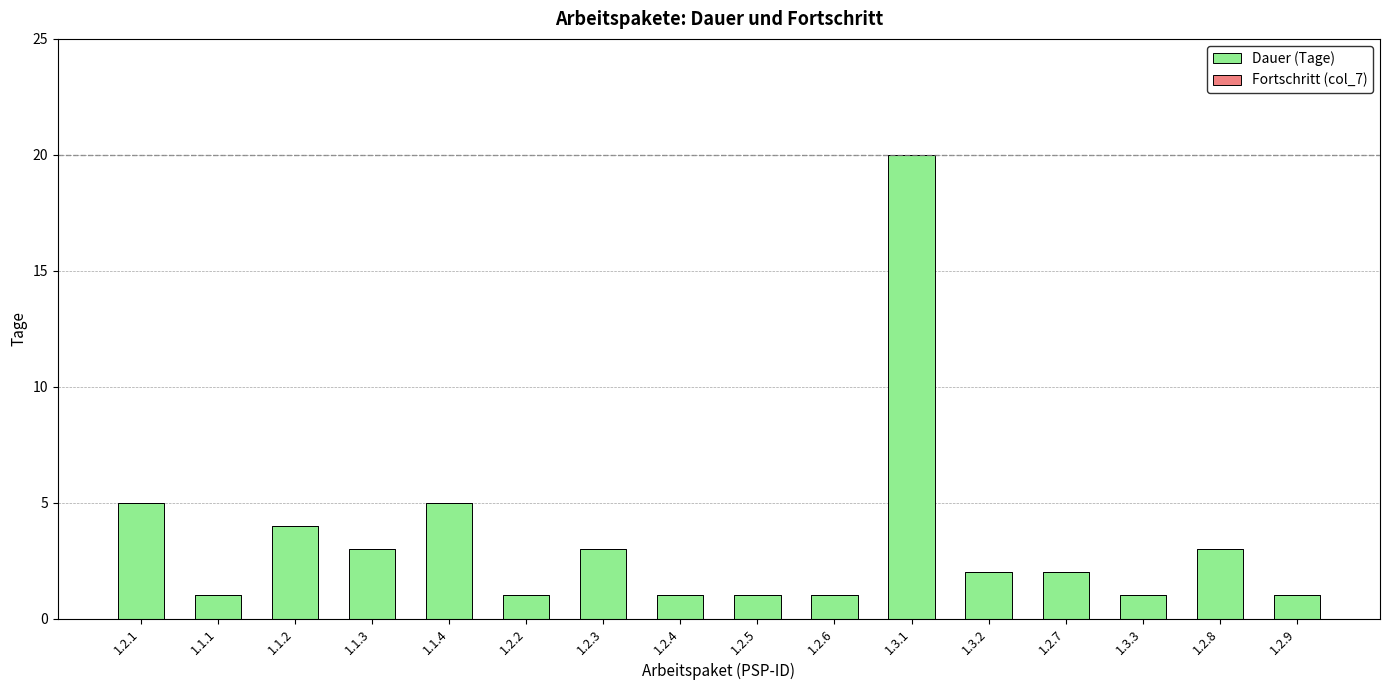

What is the label of the 14th bar from the right?

1.1.2